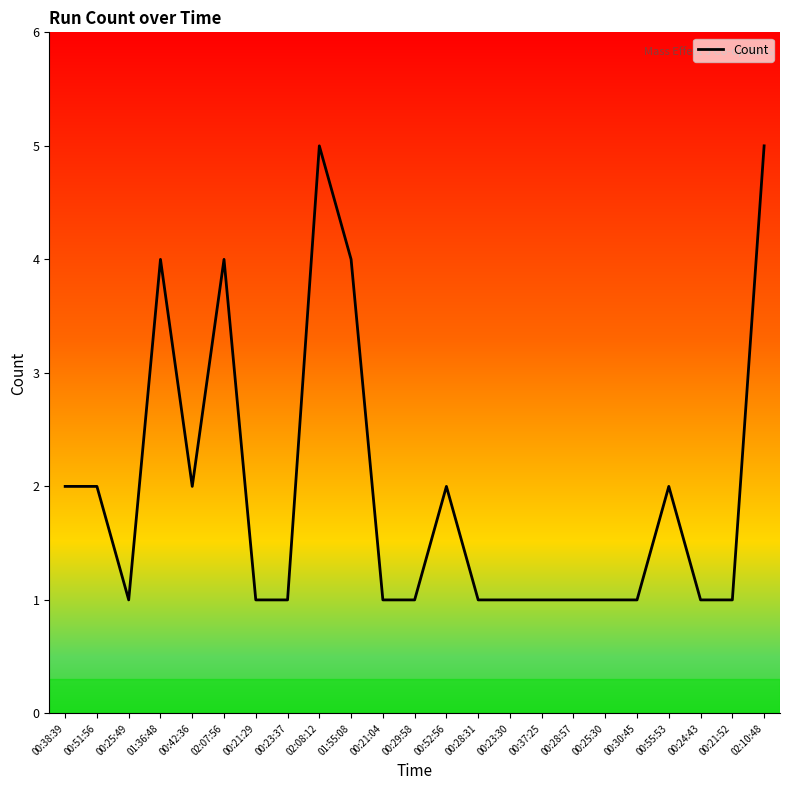

What is the difference between the maximum and minimum values?

4